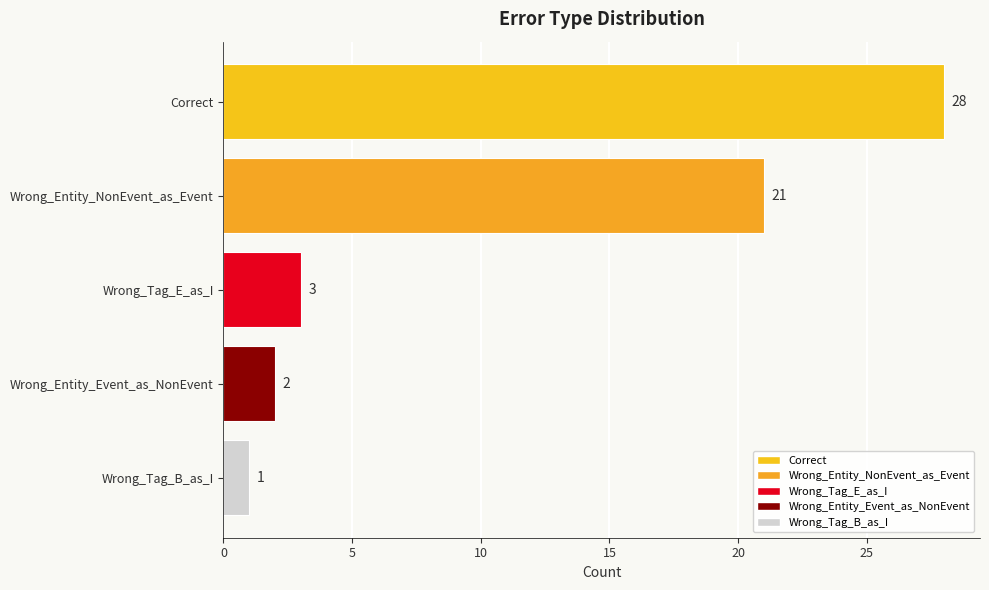

The value at Wrong_Entity_Event_as_NonEvent is 4. True or false?

False